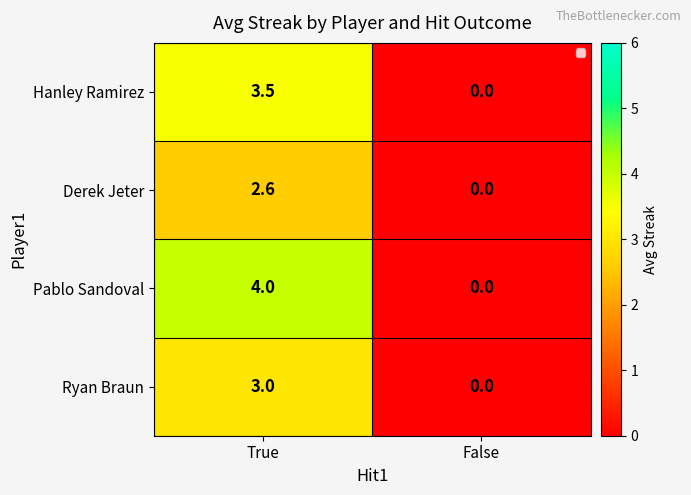

What is the difference between the Pablo Sandoval values at False and True?

4.0